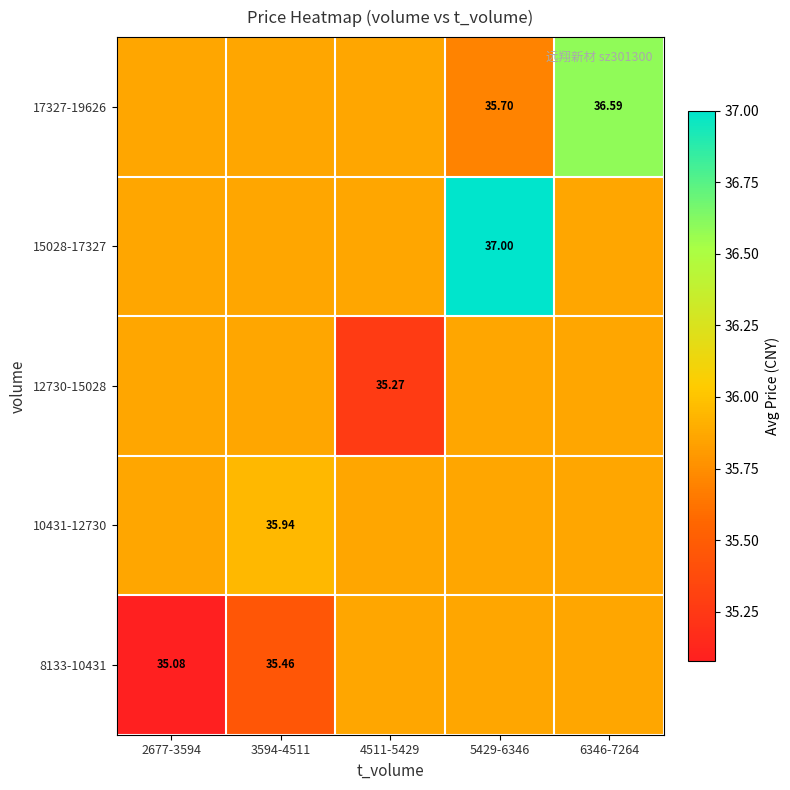

Is the value of 10431-12730 at 3594-4511 greater than the value of 17327-19626 at 6346-7264?

No